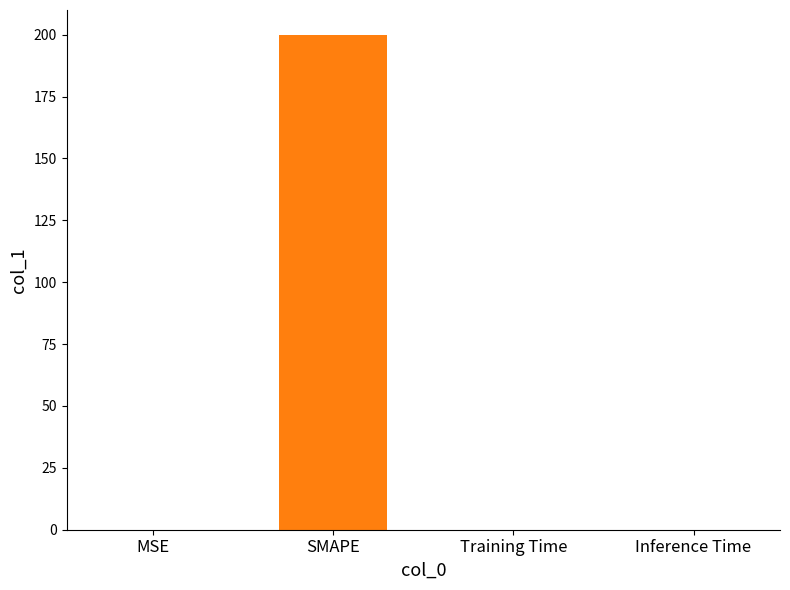

Which category has the highest value across all series?

SMAPE